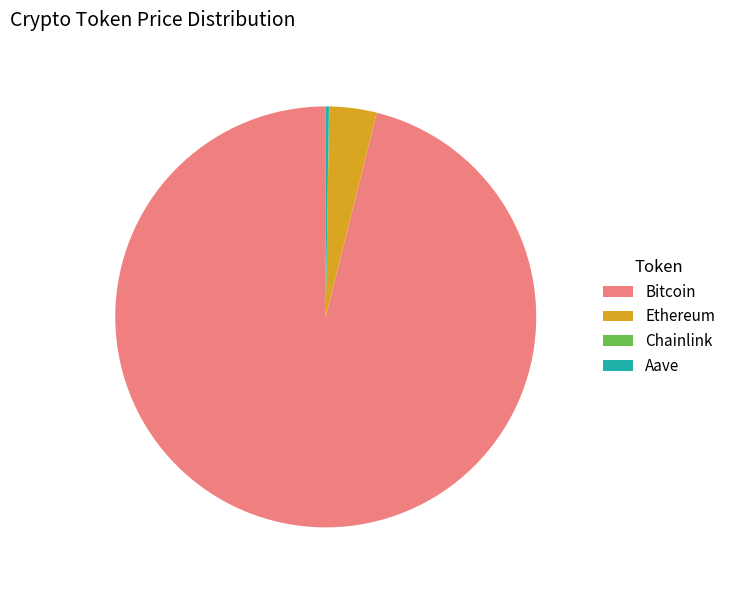

Is it true that Ethereum is 9% of the pie?

False